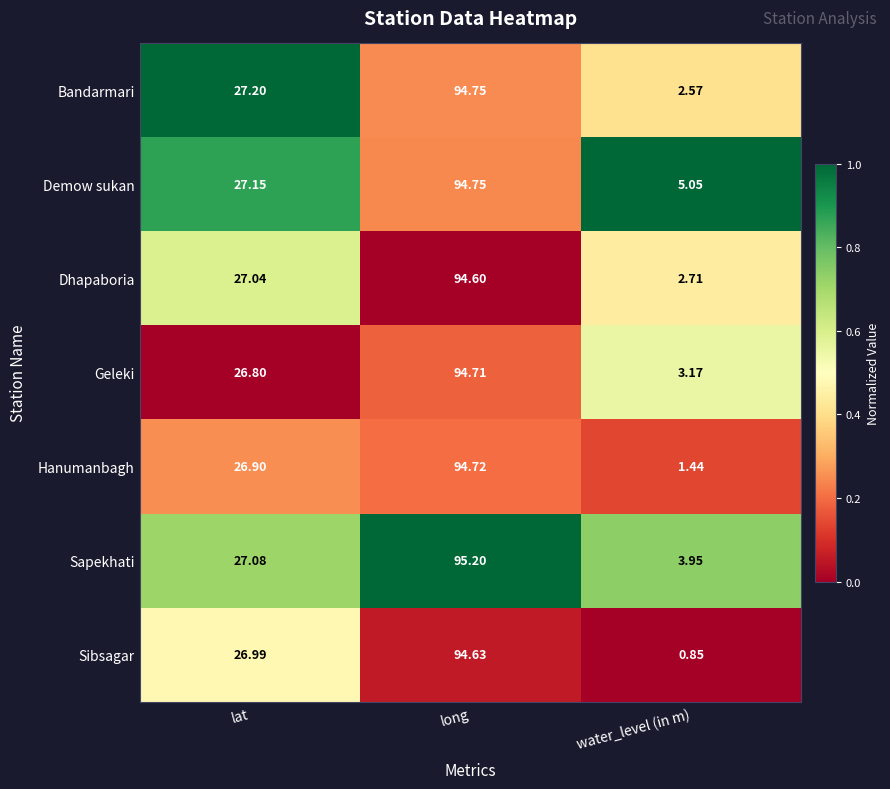

At which category does the chart reach its peak across all series?

long